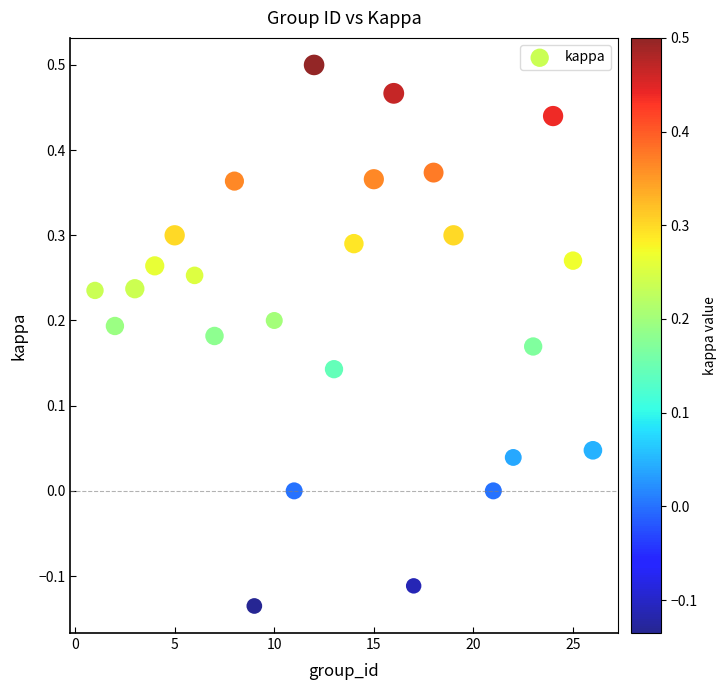

What is the range of X values (max minus min)?

25.0